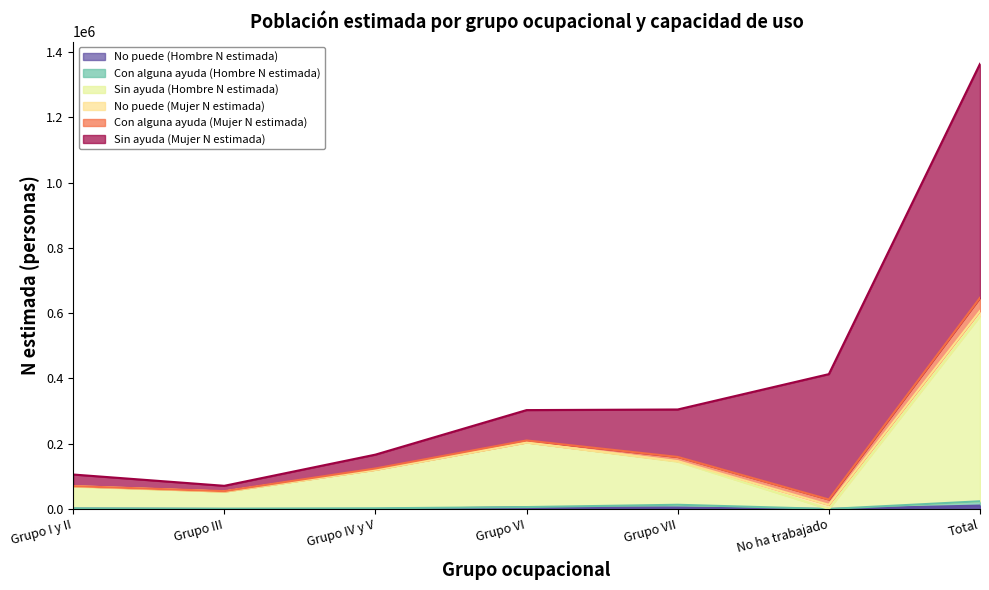

How many values in the No puede (Hombre N estimada) series are below 1050?

3